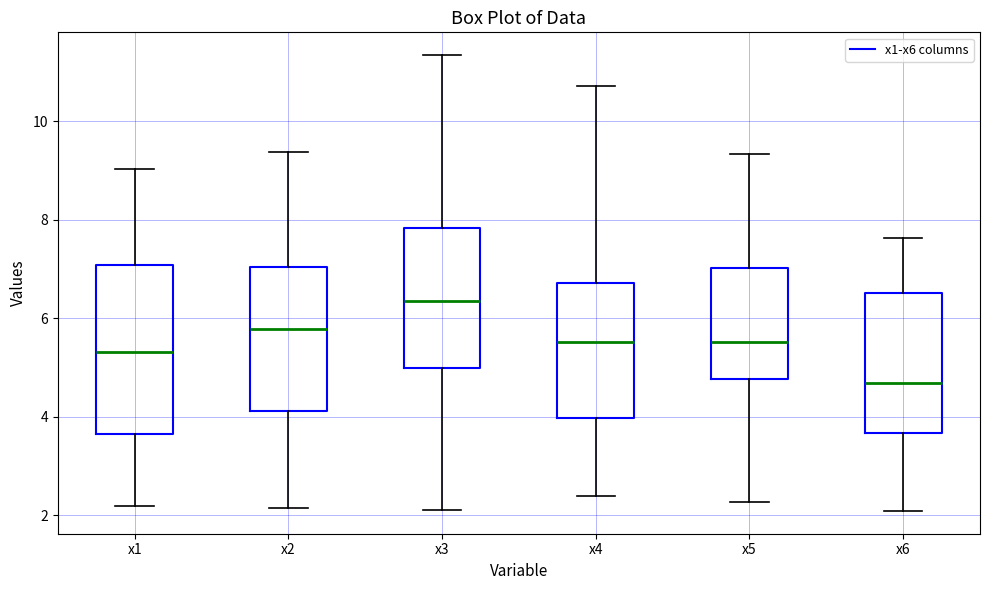

Comparing the boxes themselves (not the whiskers), which one is the tallest?

x1